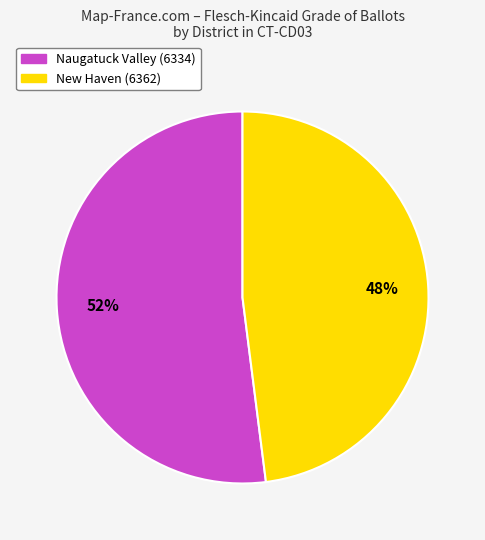

Is it true that Naugatuck Valley (6334) is 52% of the pie?

True